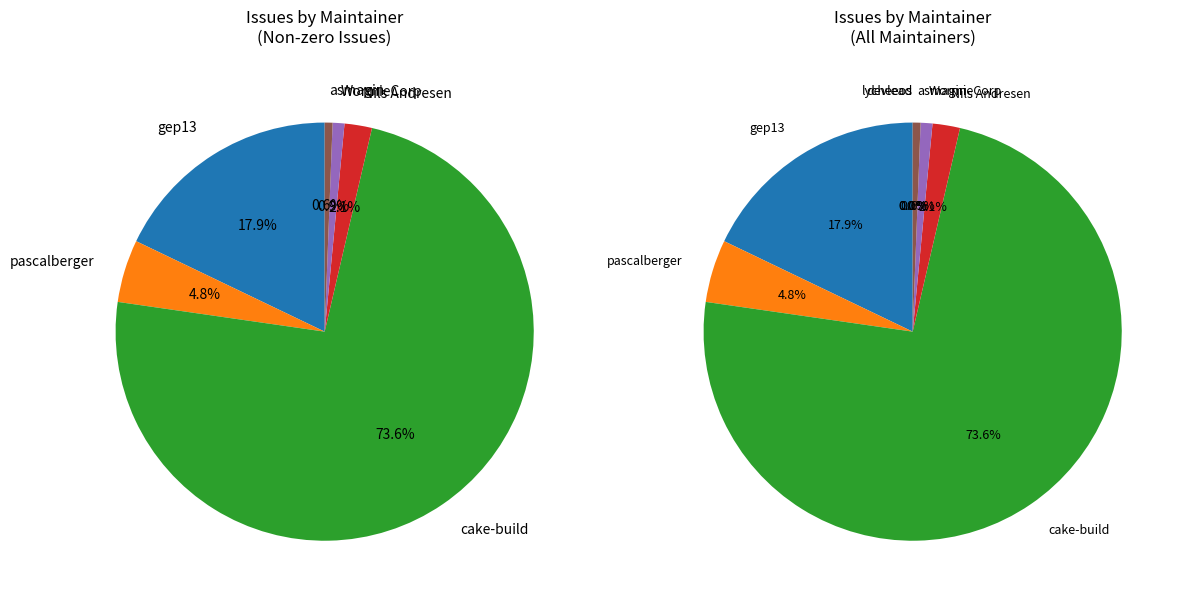

What is the change in value from asmagin to devlead?

-2